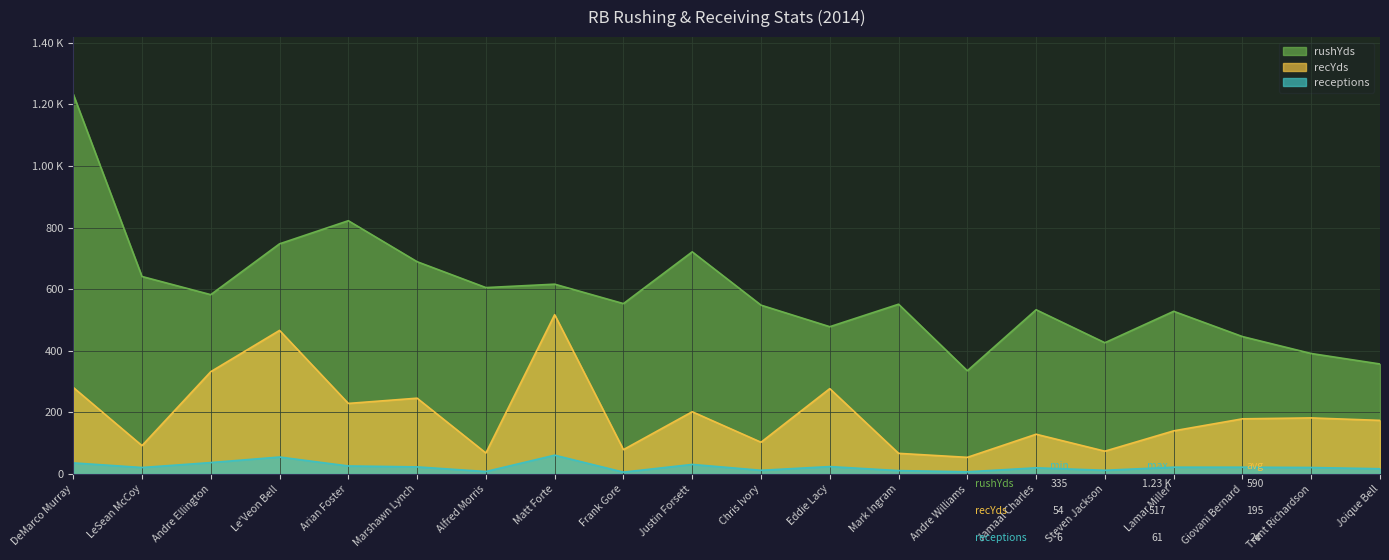

Which label corresponds to the largest value in the chart?

DeMarco Murray